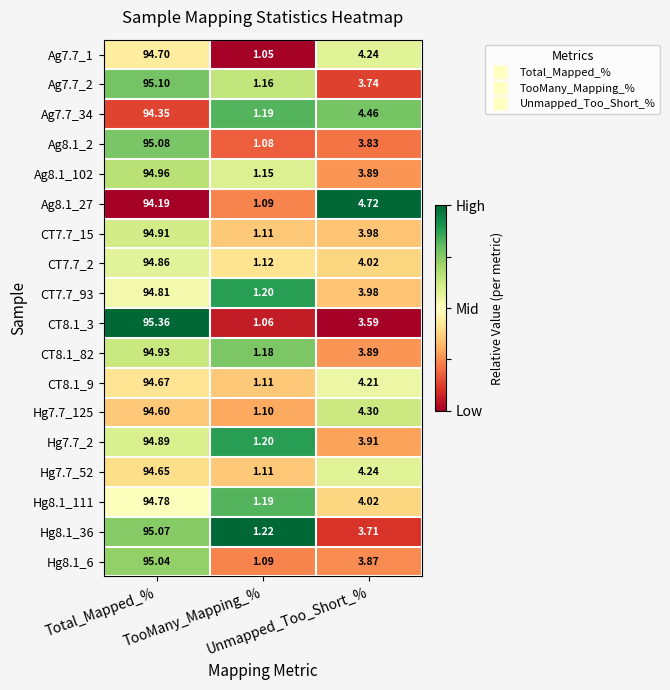

Which series has the largest total across all categories?

CT8.1_3